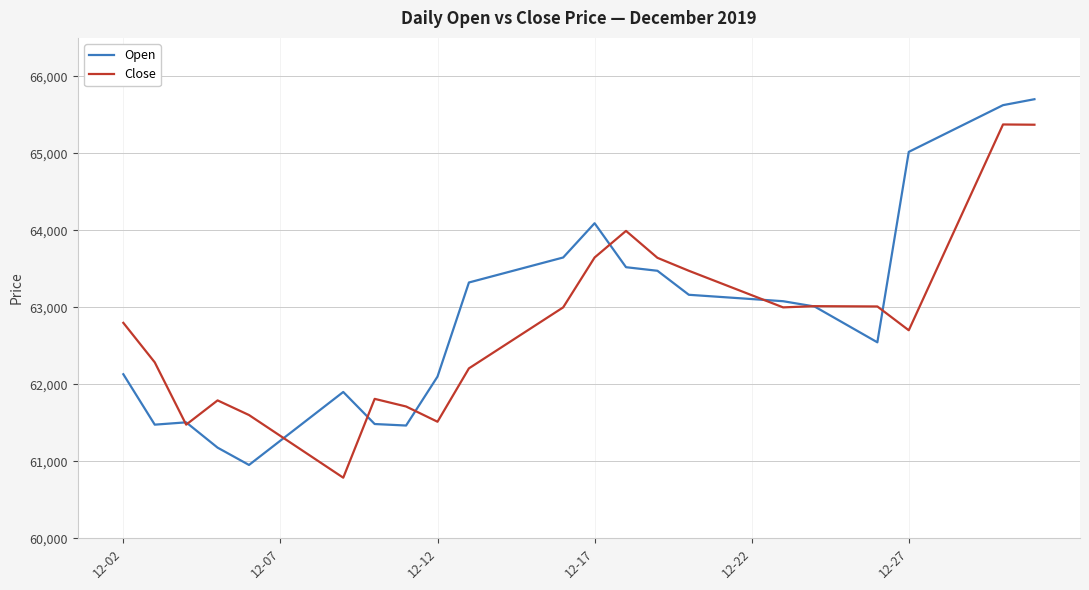

Rank the series by their maximum value, from highest to lowest.

Open, Close